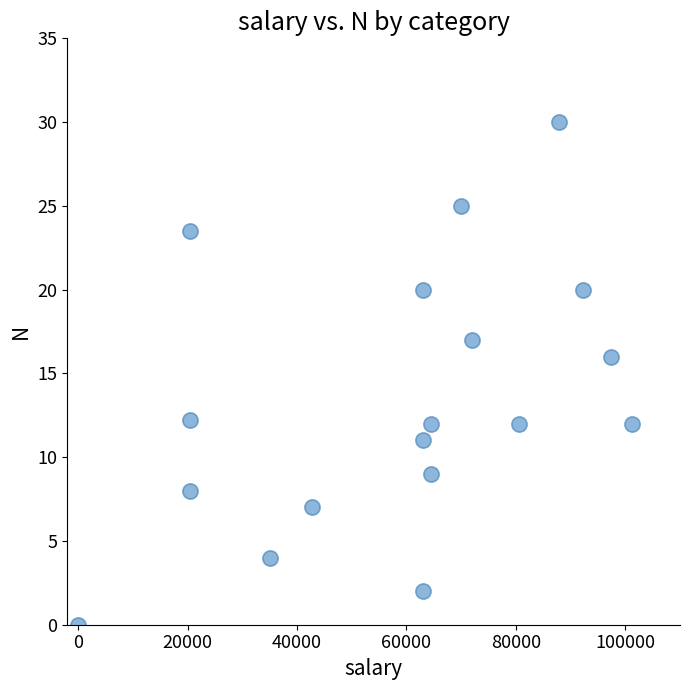

What Y value in the scatter plot is closest to 15?

16.0